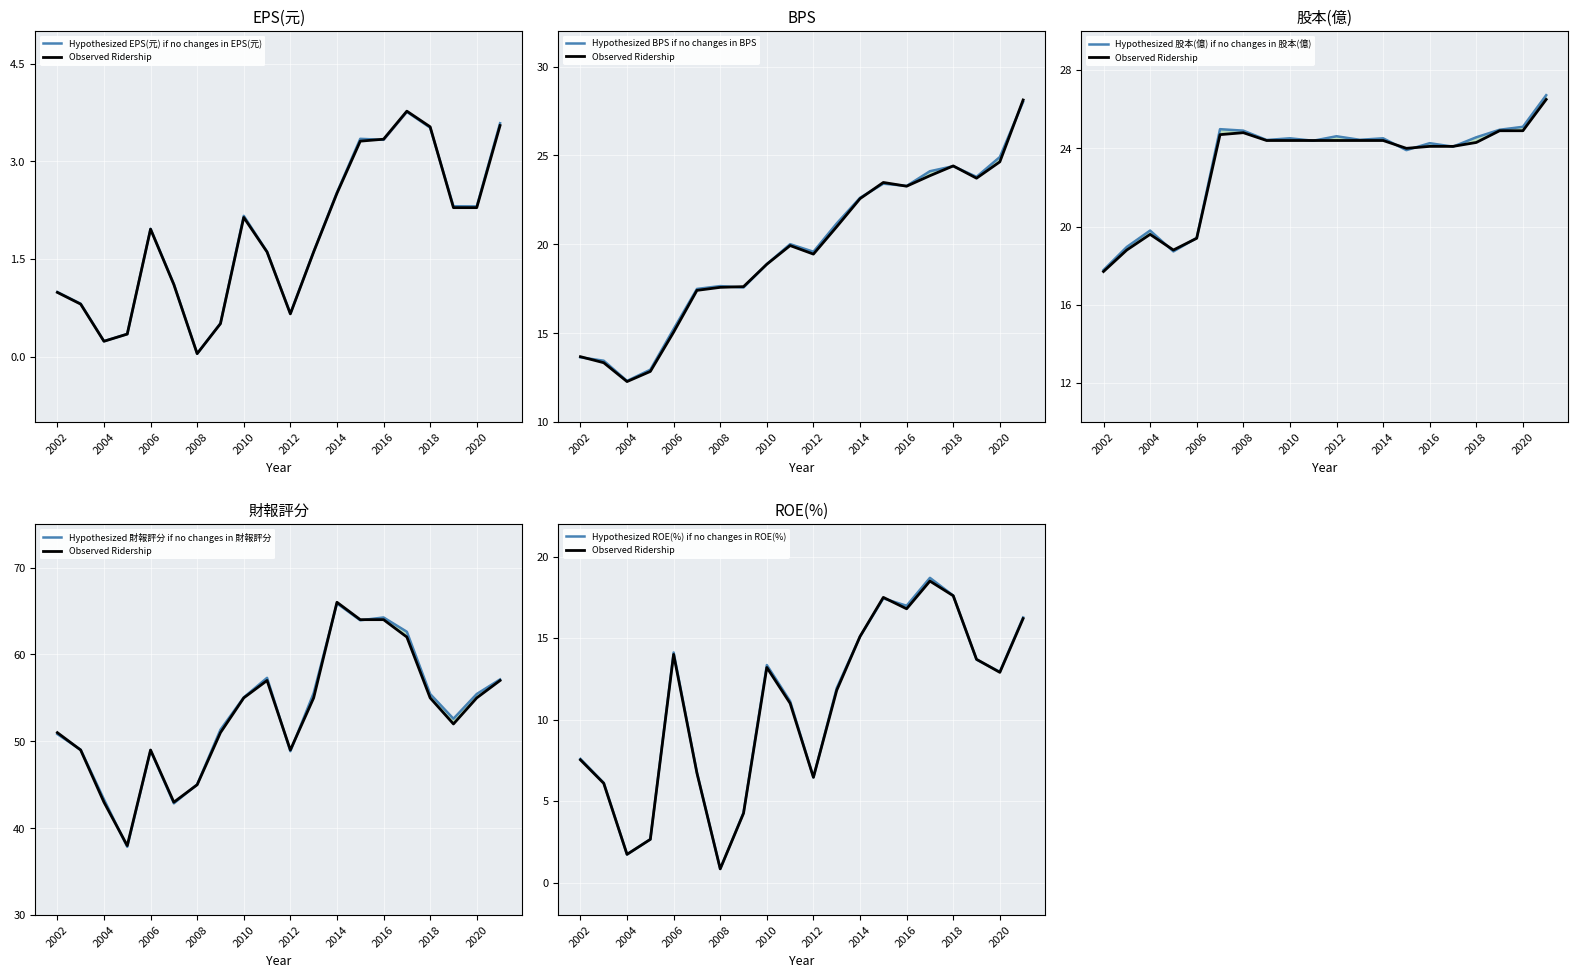

At how many categories does at least one series exceed 10?

20